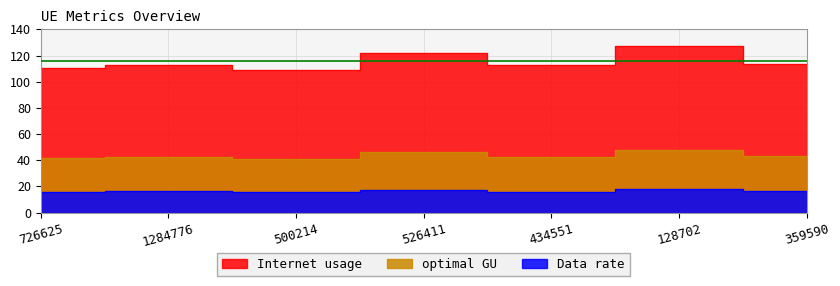

True or false: optimal GU and Data rate intersect in this chart.

False